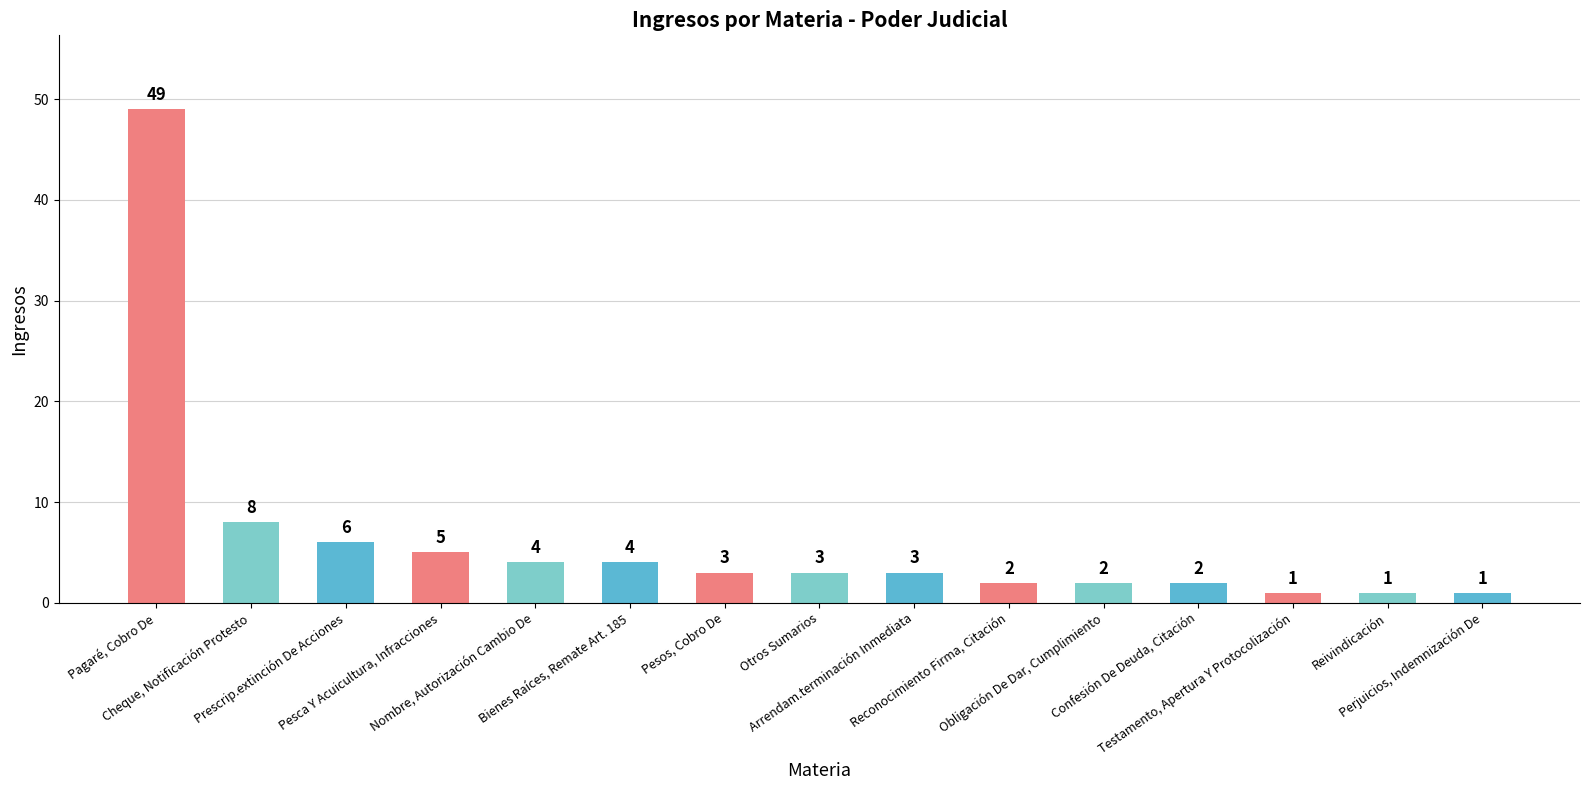

What is the difference between the maximum and minimum values?

48